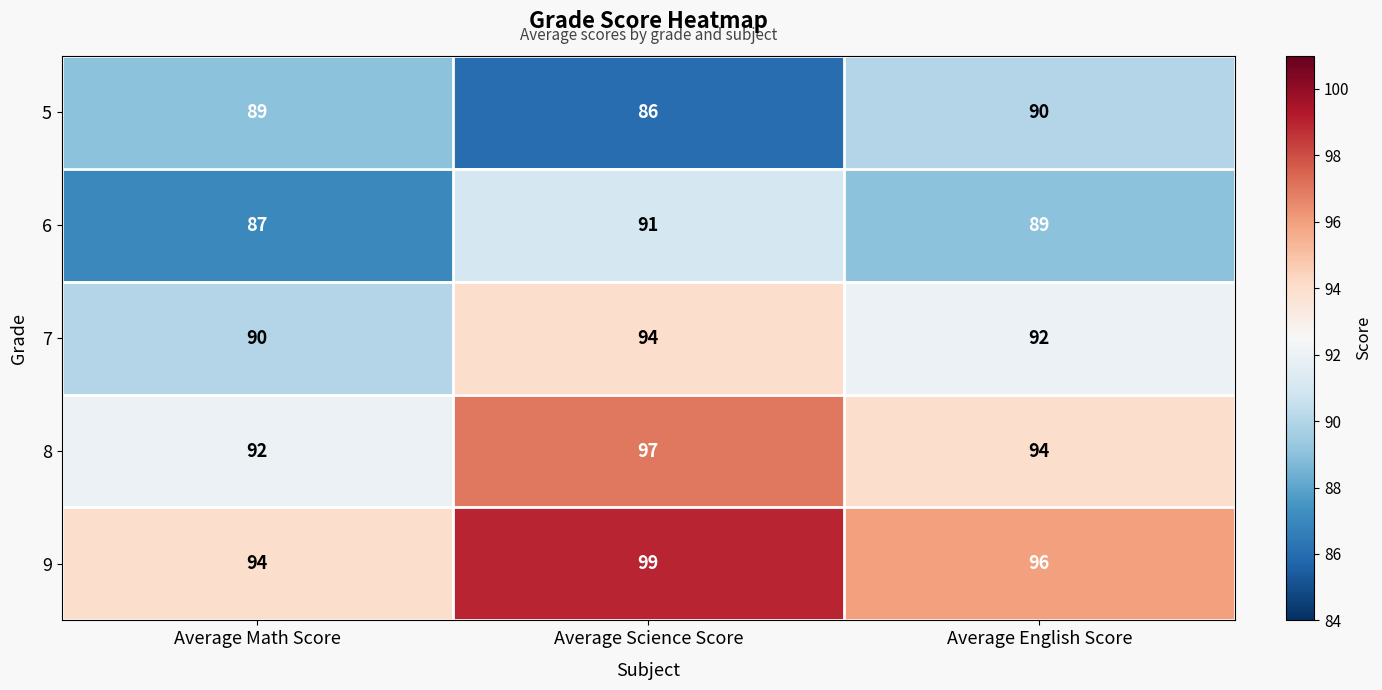

What is the average value of the 6 series?

89